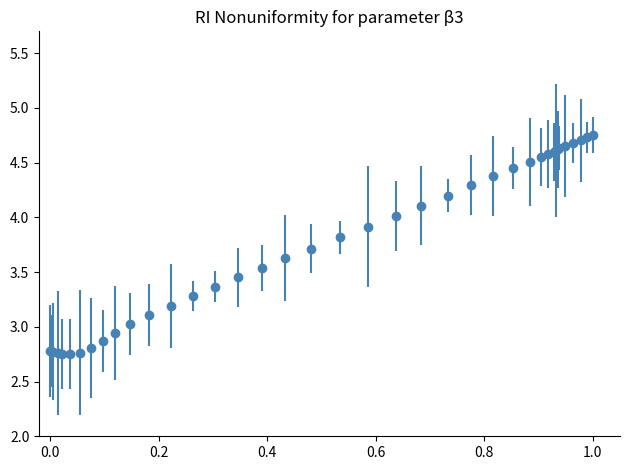

What is the sum of all values?

147.1